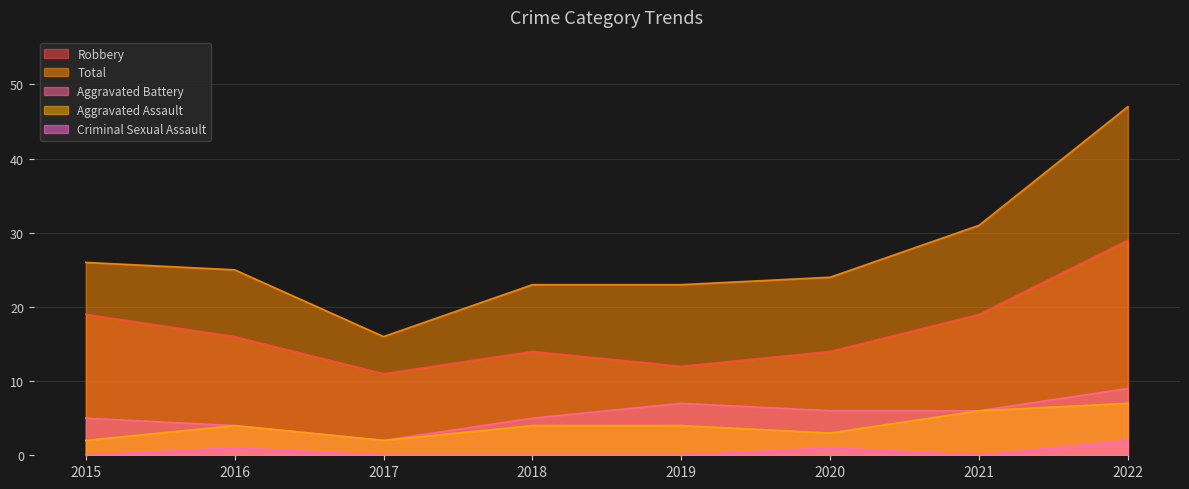

Which series has the largest total across all categories?

Total